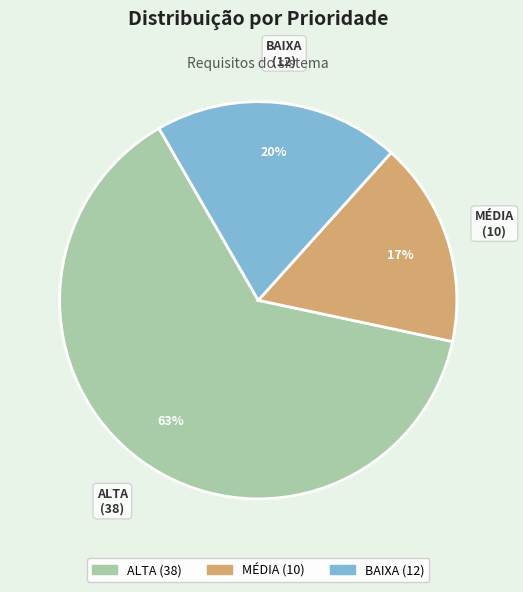

Do MÉDIA (10) and BAIXA (12) together represent more than half of the pie?

No